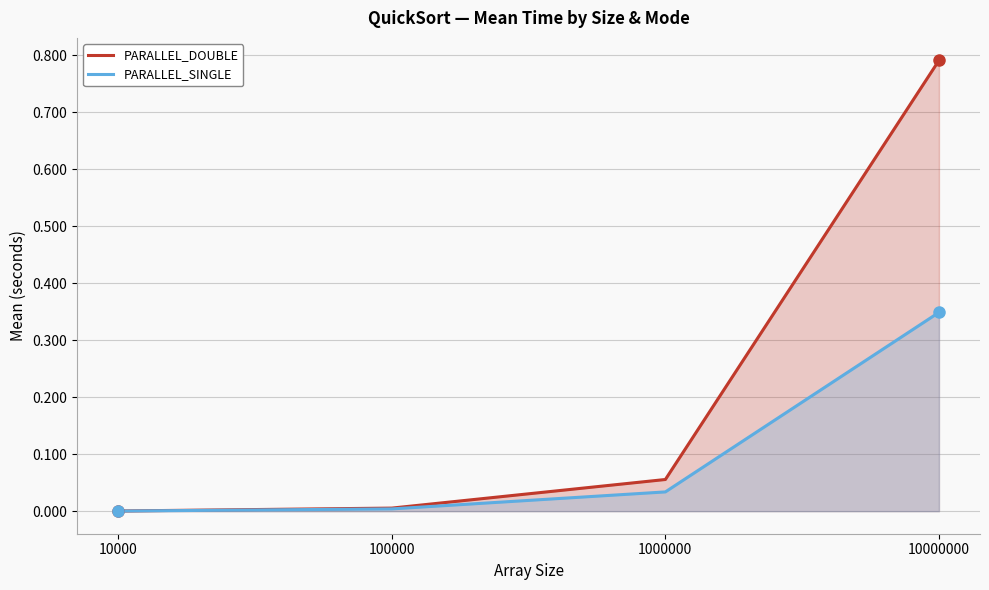

Read the PARALLEL_SINGLE value at 10000000.

0.3